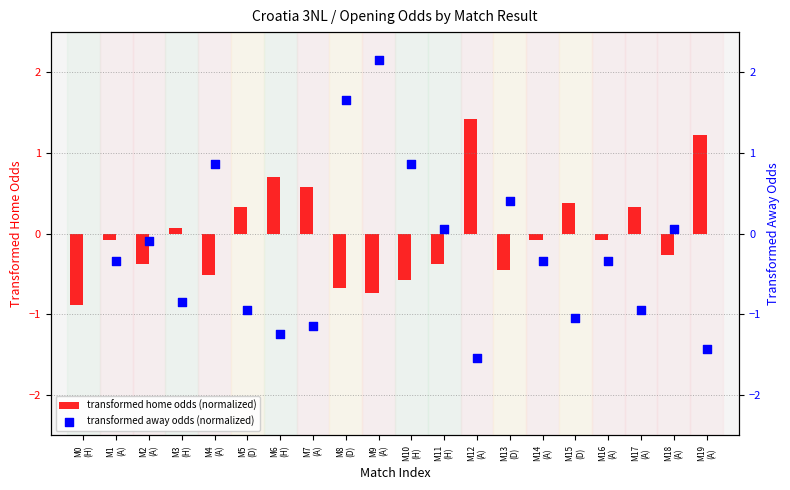

What is the difference between the maximum and minimum values in the transformed home odds (normalized) series?

2.3